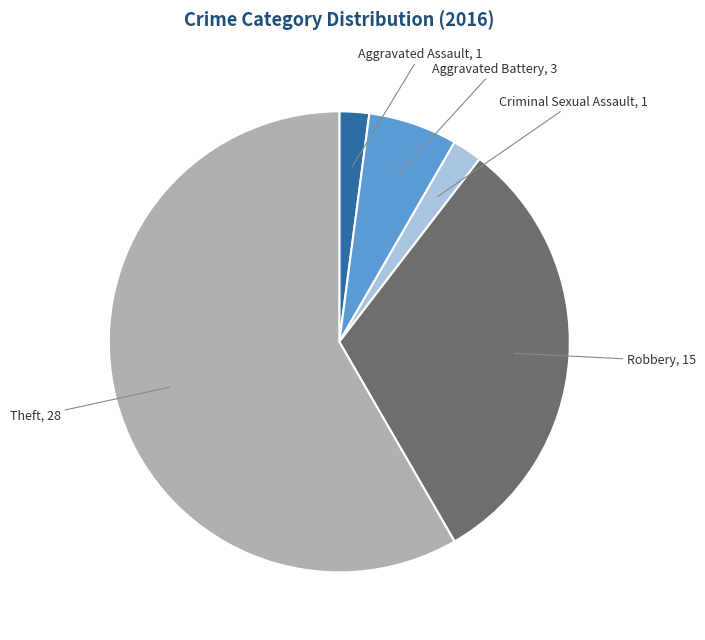

Does any single category account for the majority?

Yes